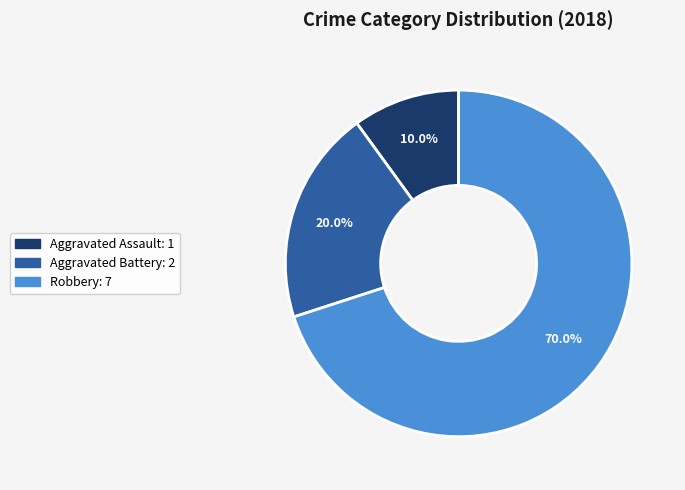

To the nearest percent, what is the combined percentage of Aggravated Battery and Aggravated Assault?

30%